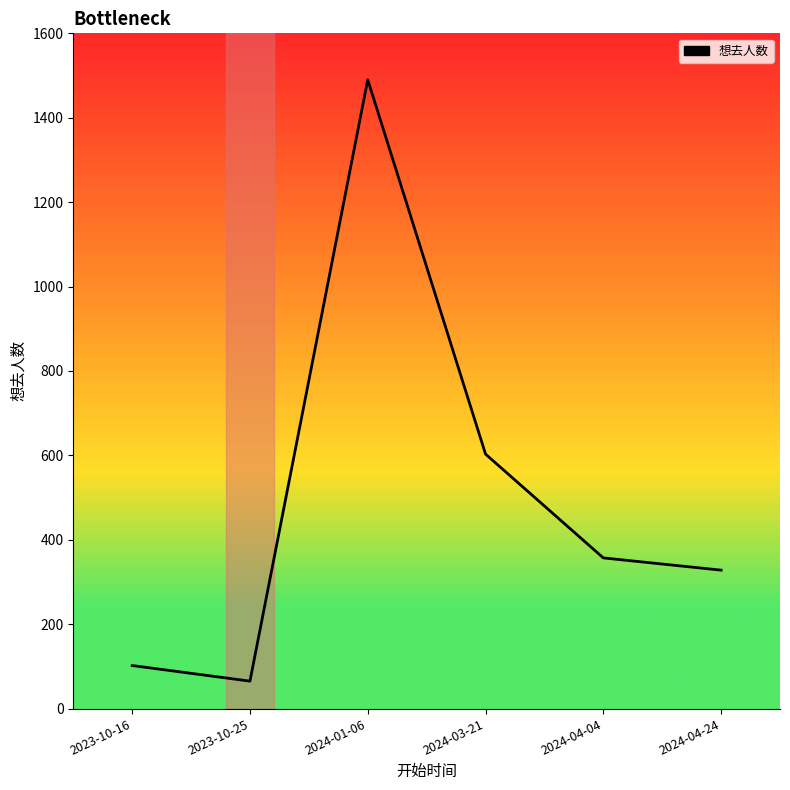

What is the difference between the maximum and minimum values?

1425